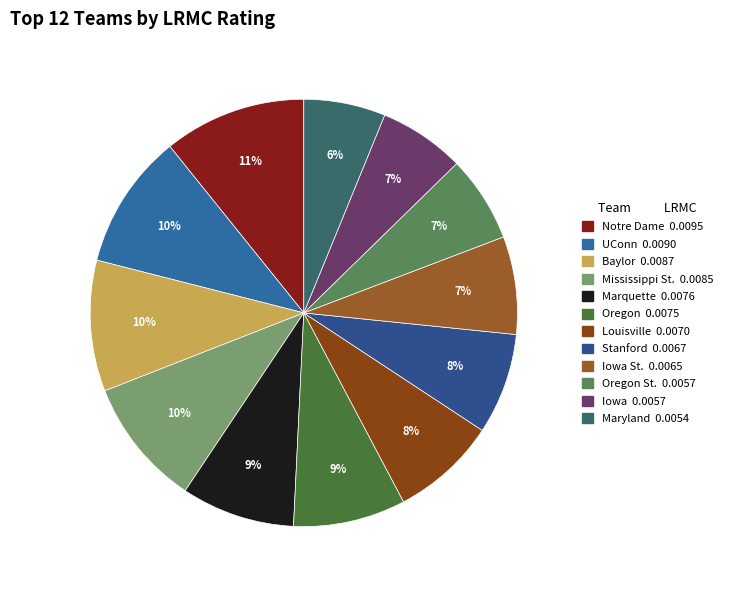

What is the smallest slice in the pie chart?

Maryland